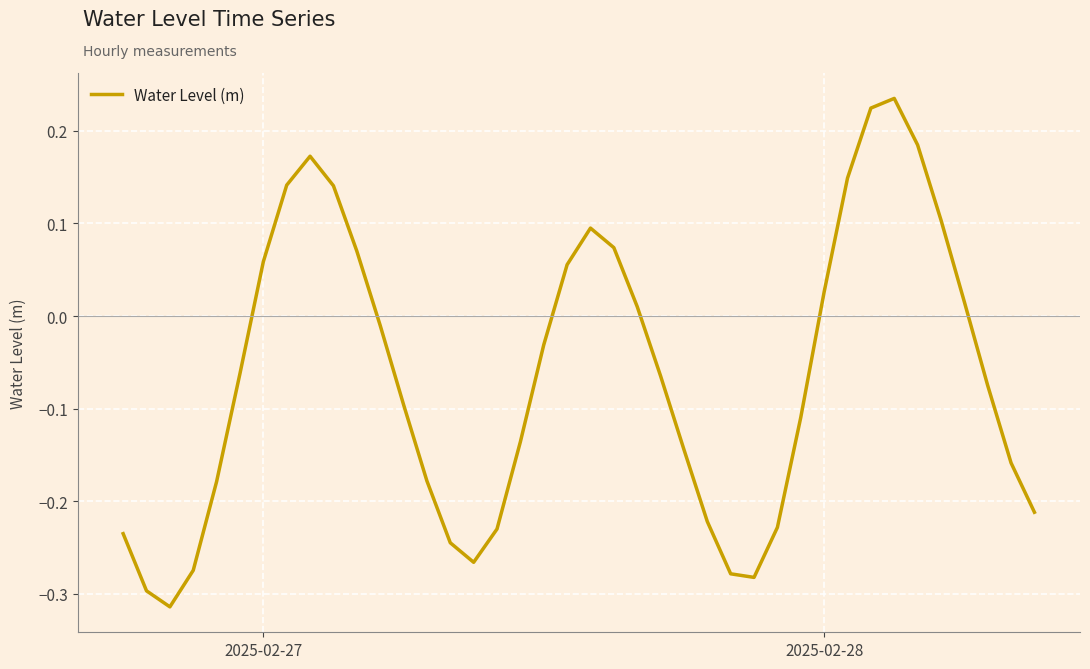

How many lines are shown in the chart?

1